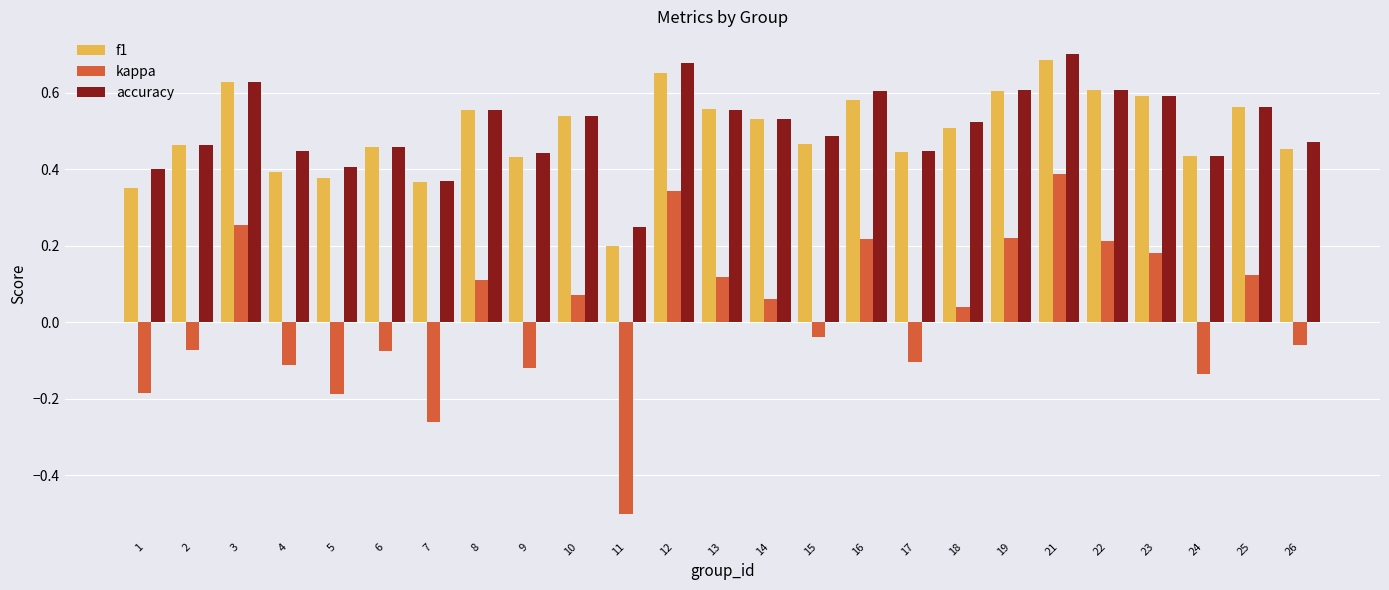

At which label does kappa reach its peak?

21